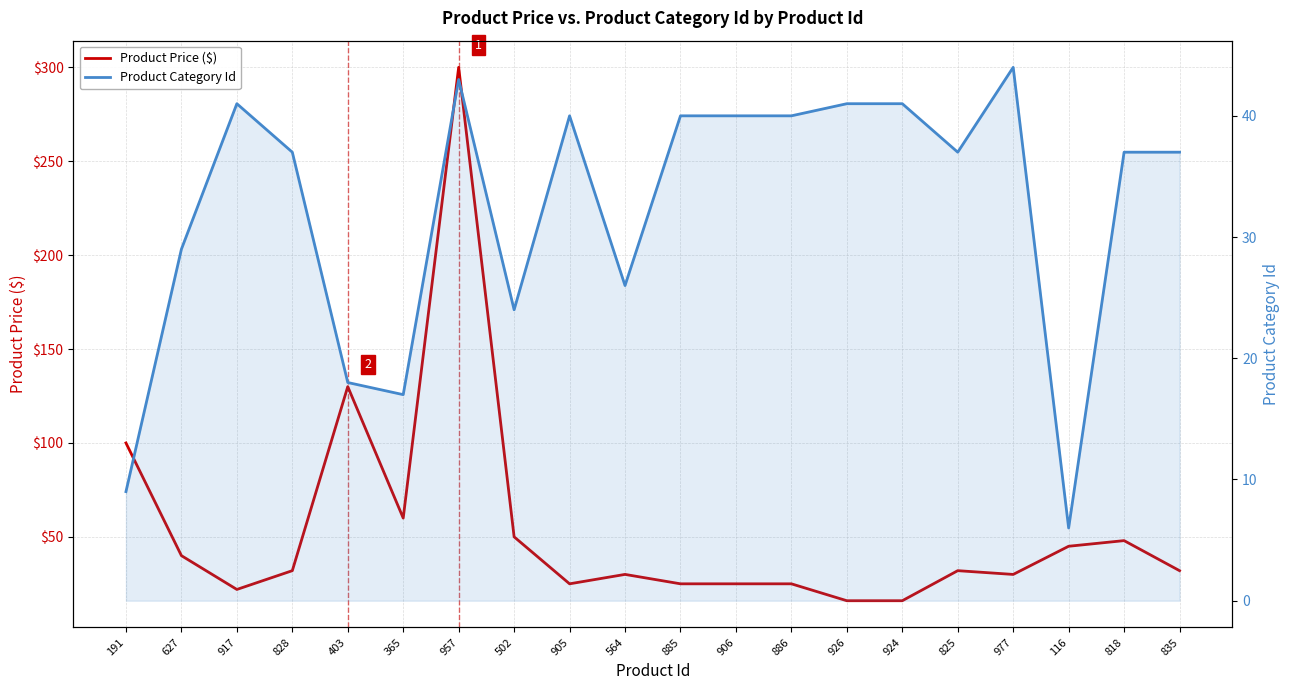

What is the minimum value shown in the chart?

6.0